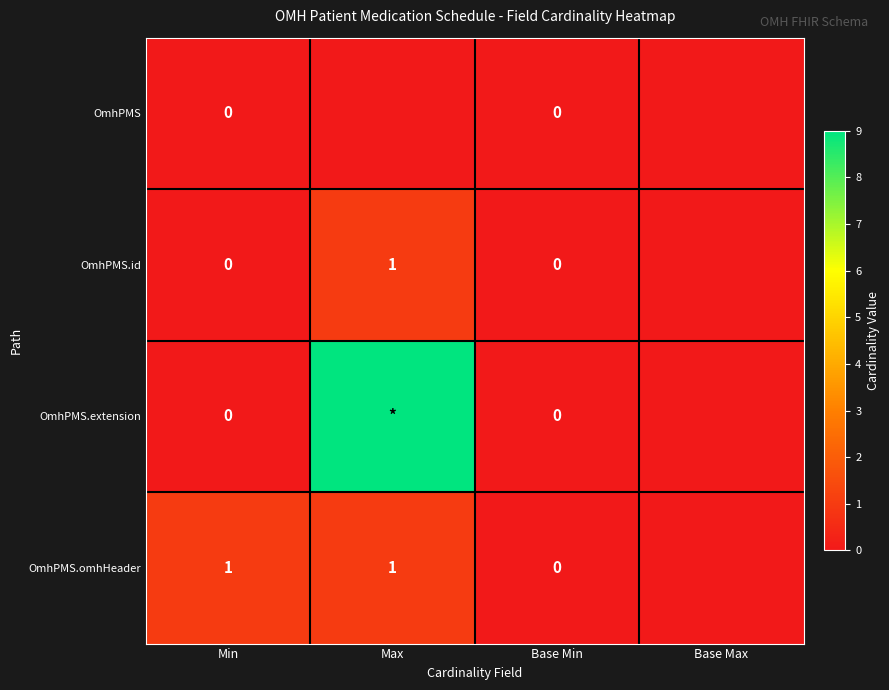

What value does the OmhPMS.omhHeader series have at Max?

1